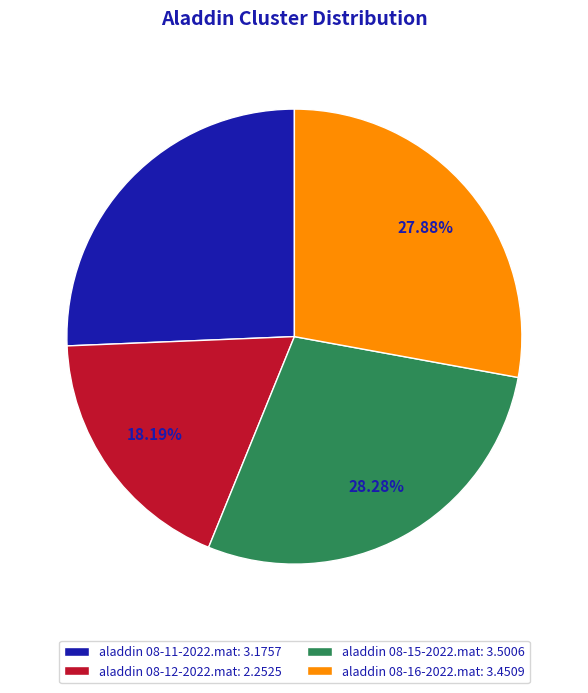

The aladdin 08-11-2022.mat slice represents 26% of the pie. True or false?

True